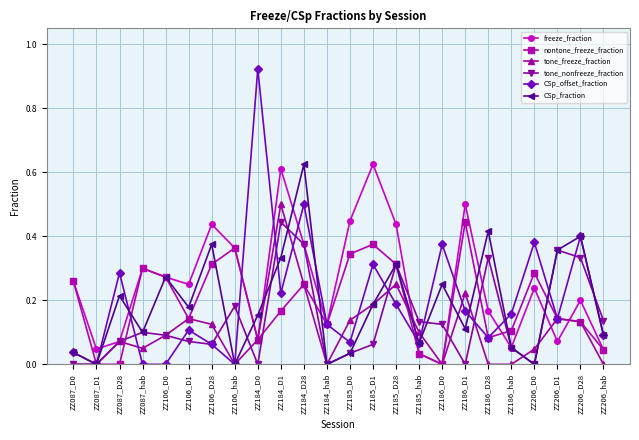

What position from the right is ZZ087_hab?

21